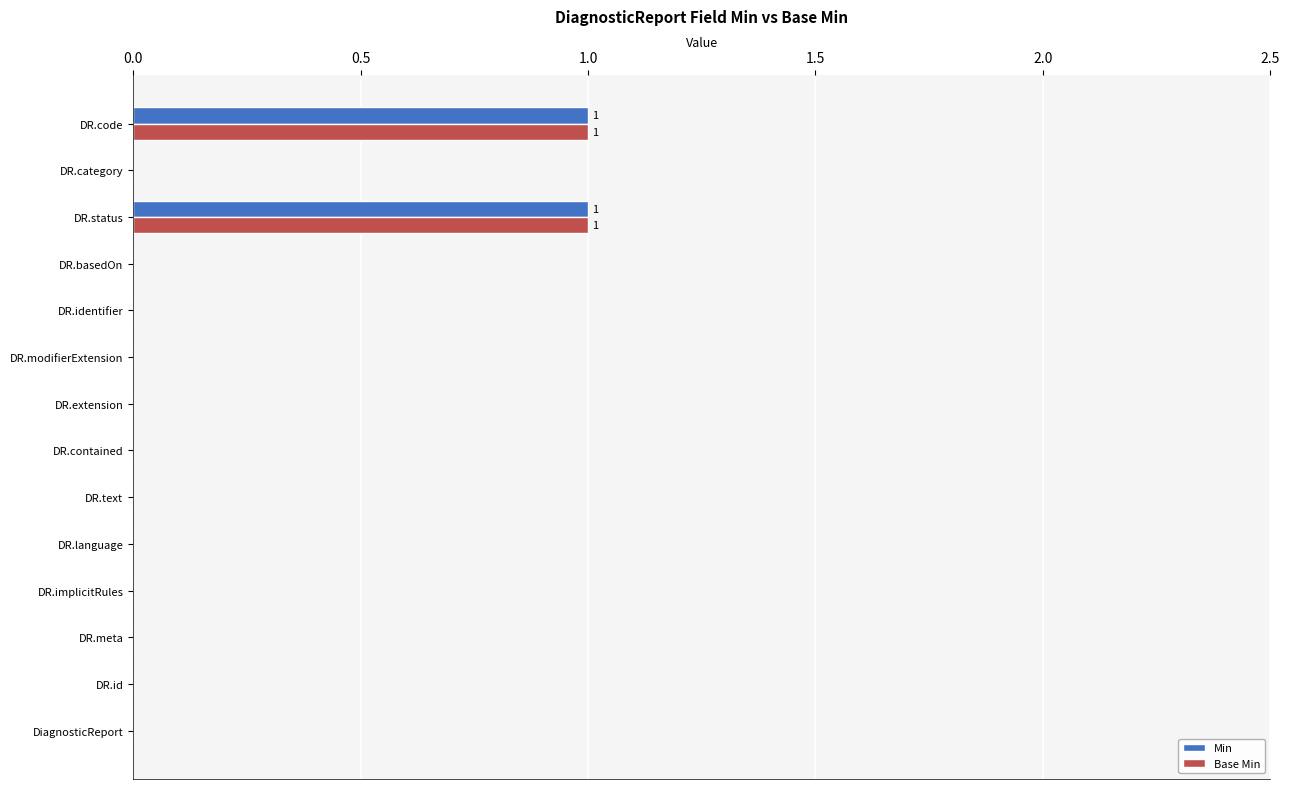

The value of Min at DR.category is 1. True or false?

False